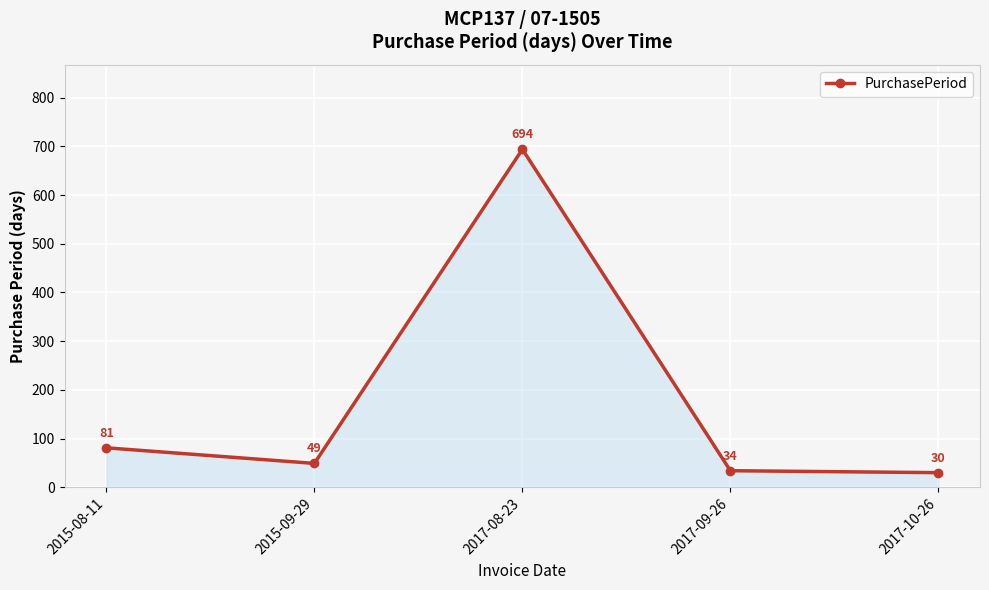

What is the label of the 4th point from the left?

2017-09-26